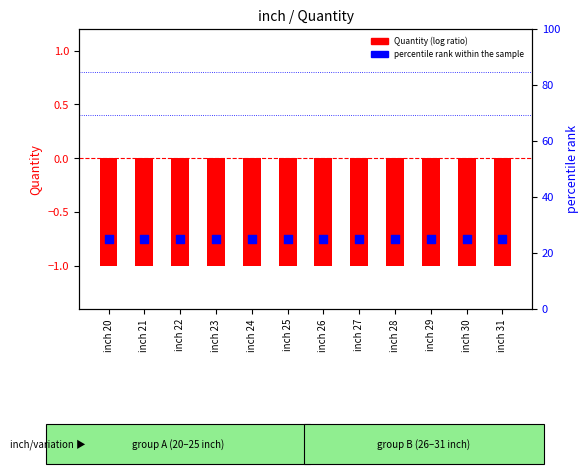

At how many categories does at least one series exceed 3?

12